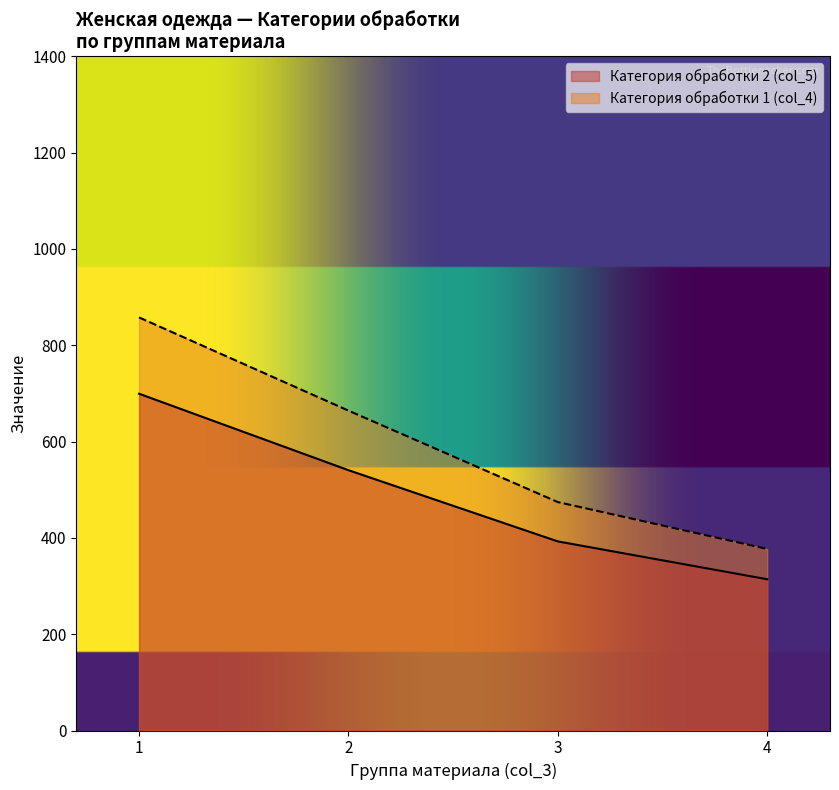

Read the Категория обработки 2 (col_5) value at 1.

699.3